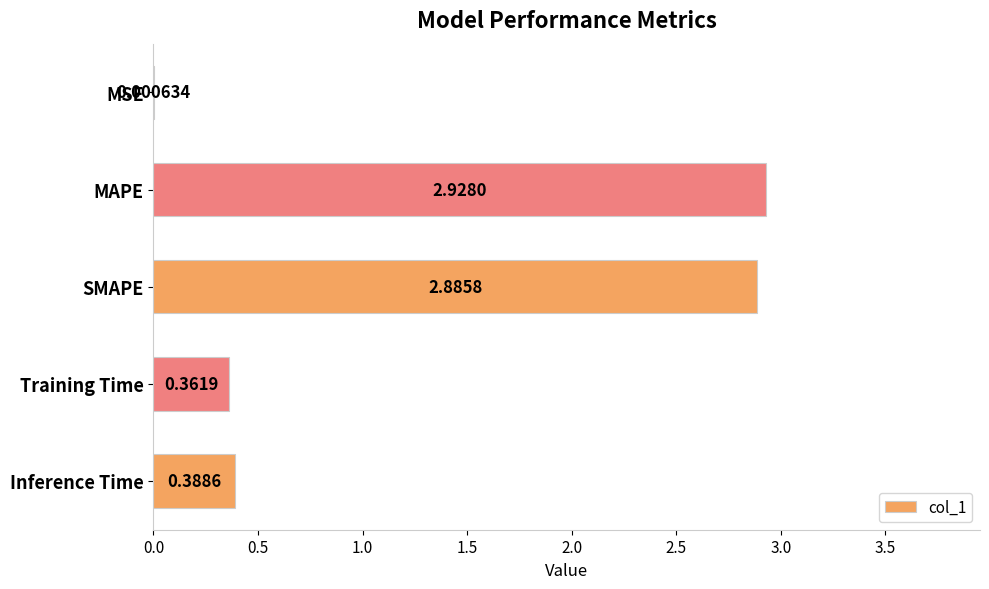

Where is the data nearest to the value 1?

Inference Time